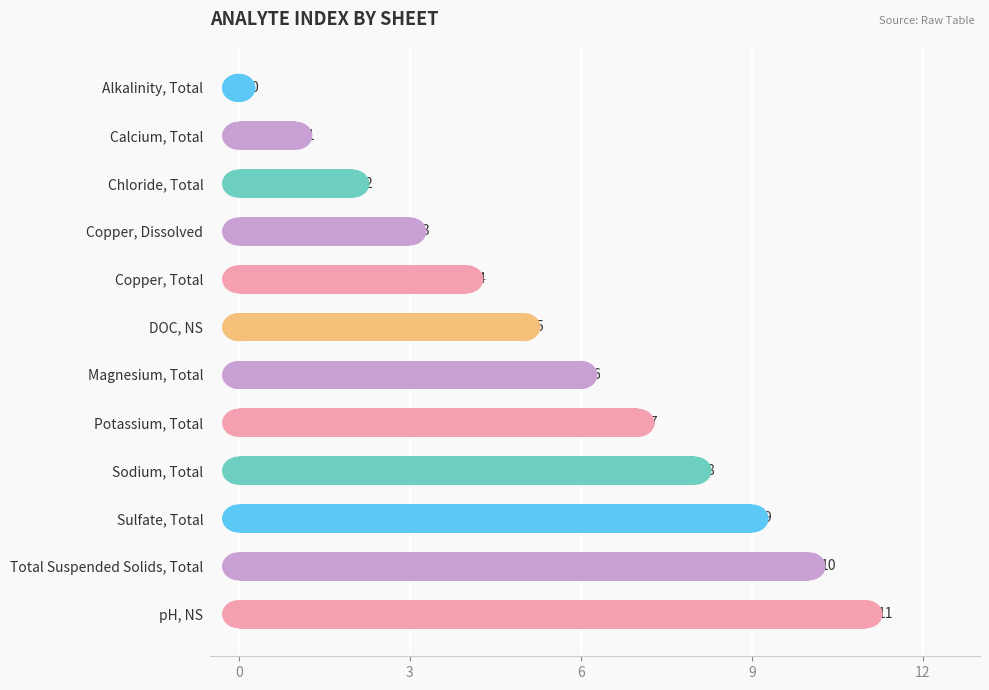

Which has a higher value, Copper, Total or Total Suspended Solids, Total?

Total Suspended Solids, Total